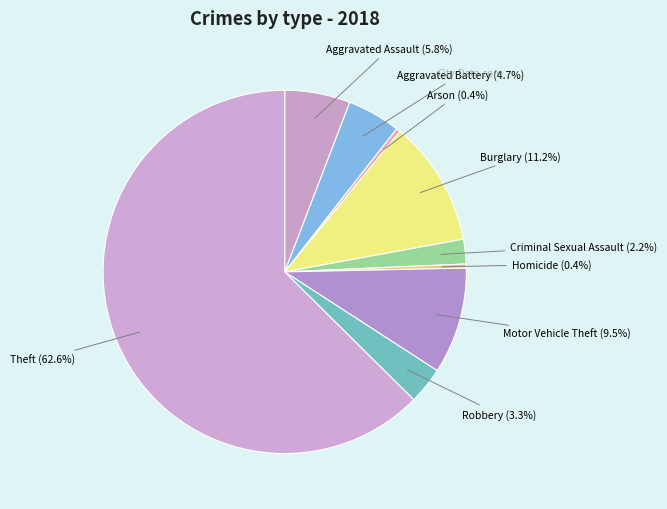

How many slices are in this pie chart?

9